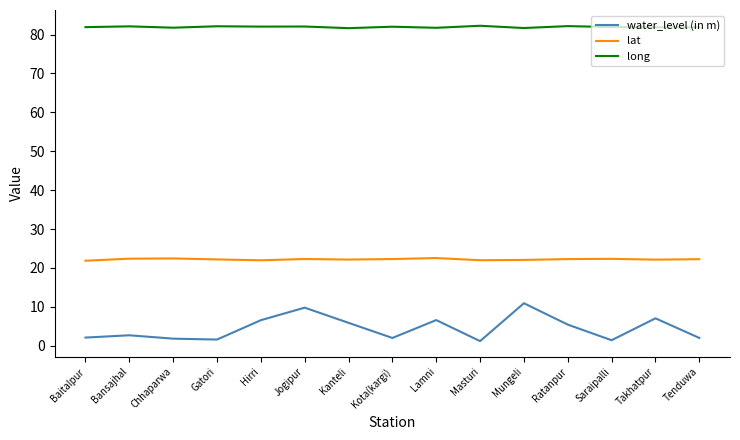

True or false: lat has more than 2 interior local peaks.

True